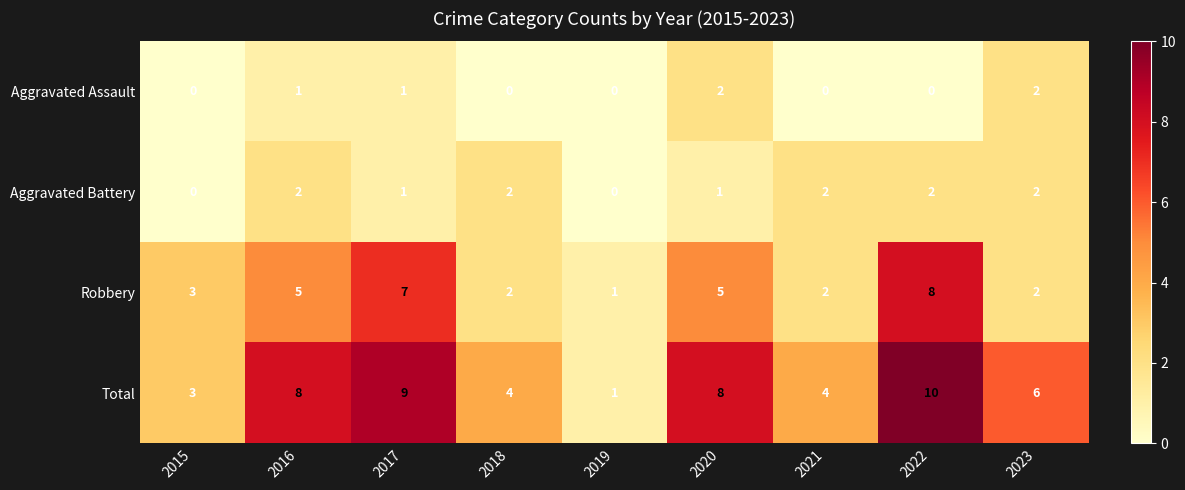

At which label does Total reach its peak?

2022